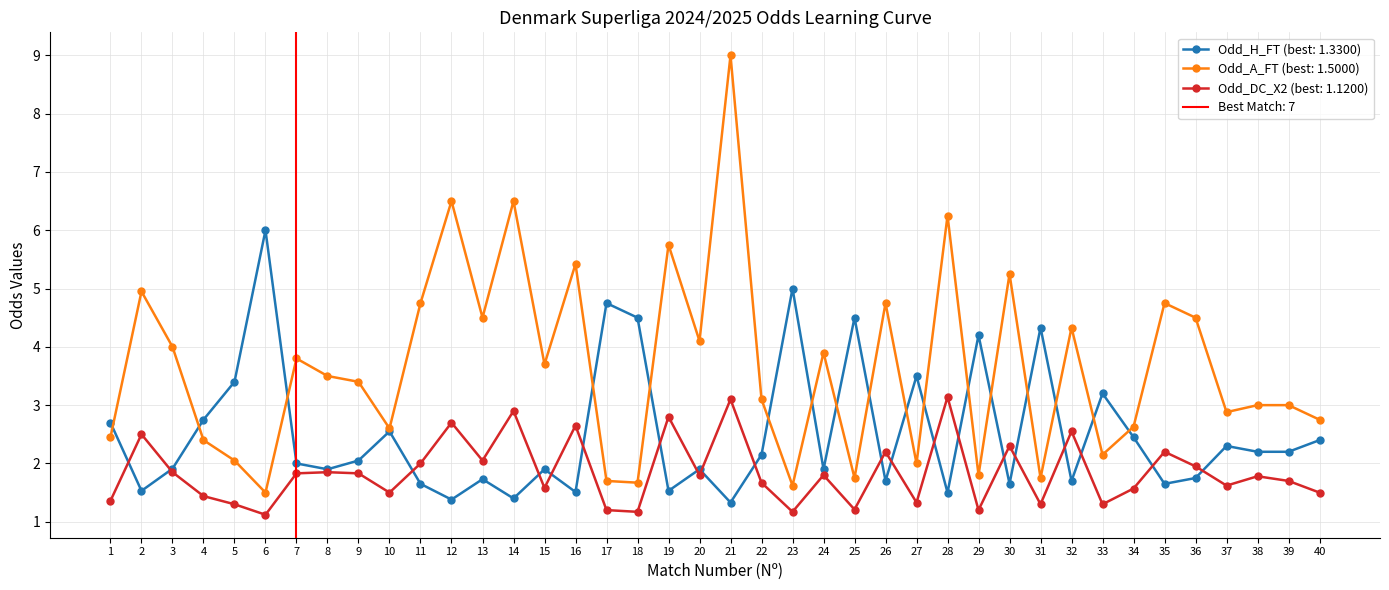

What is the lowest value of the Odd_A_FT series?

1.5